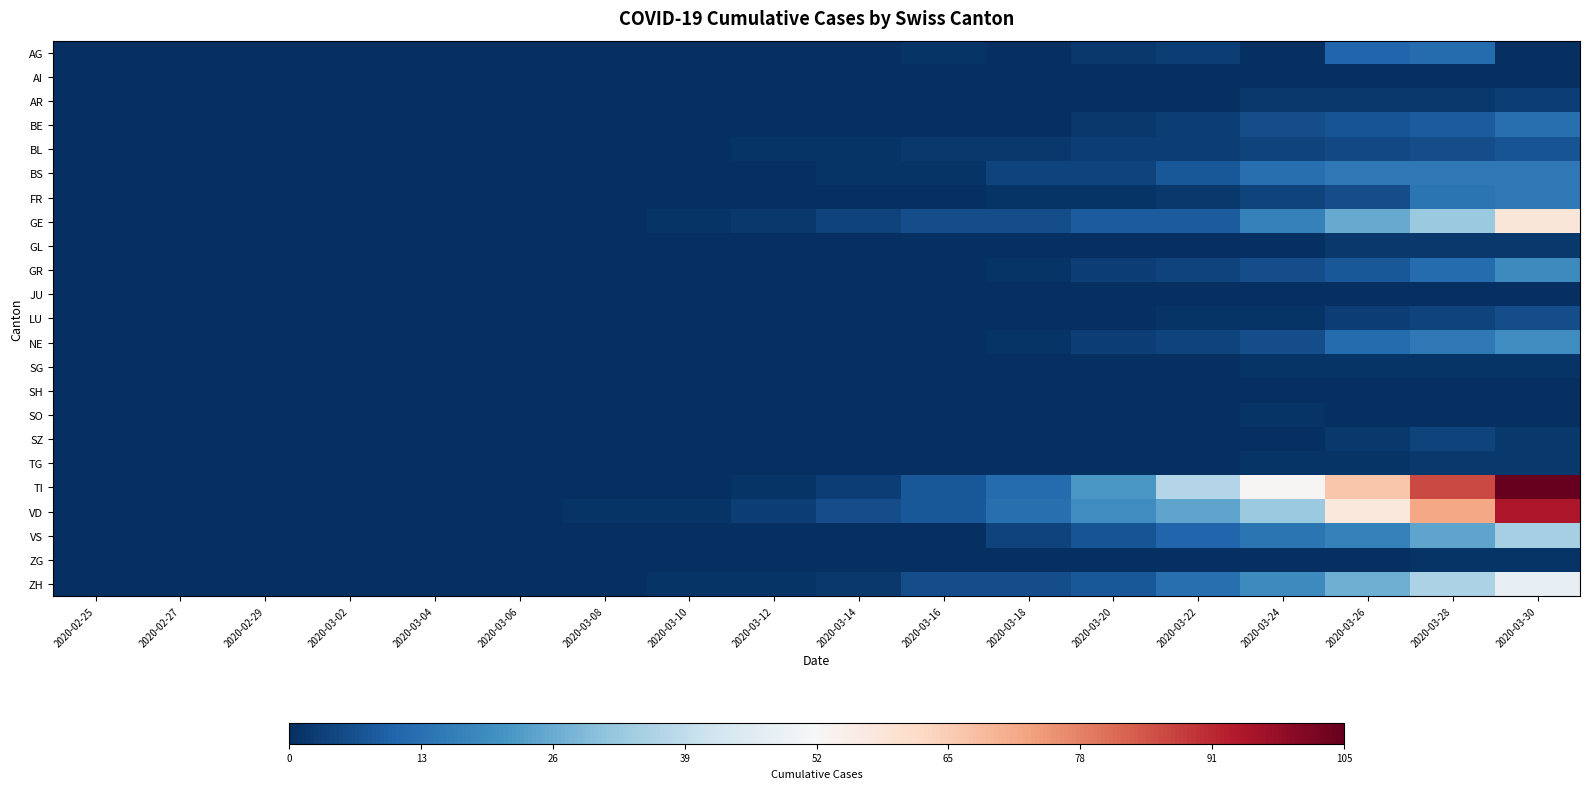

What is the spread (max minus min) of values at 2020-03-16?

8